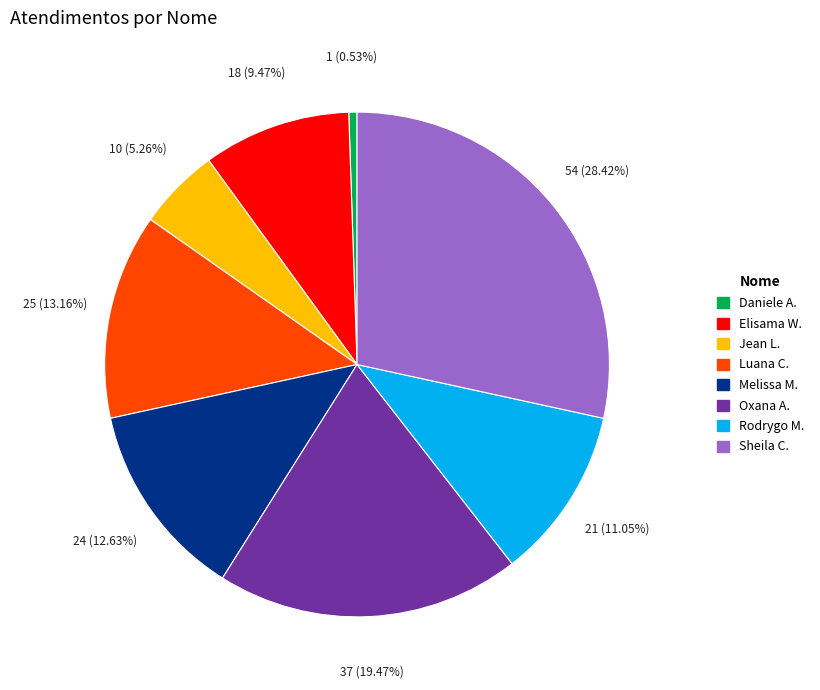

Does any single category account for the majority?

No